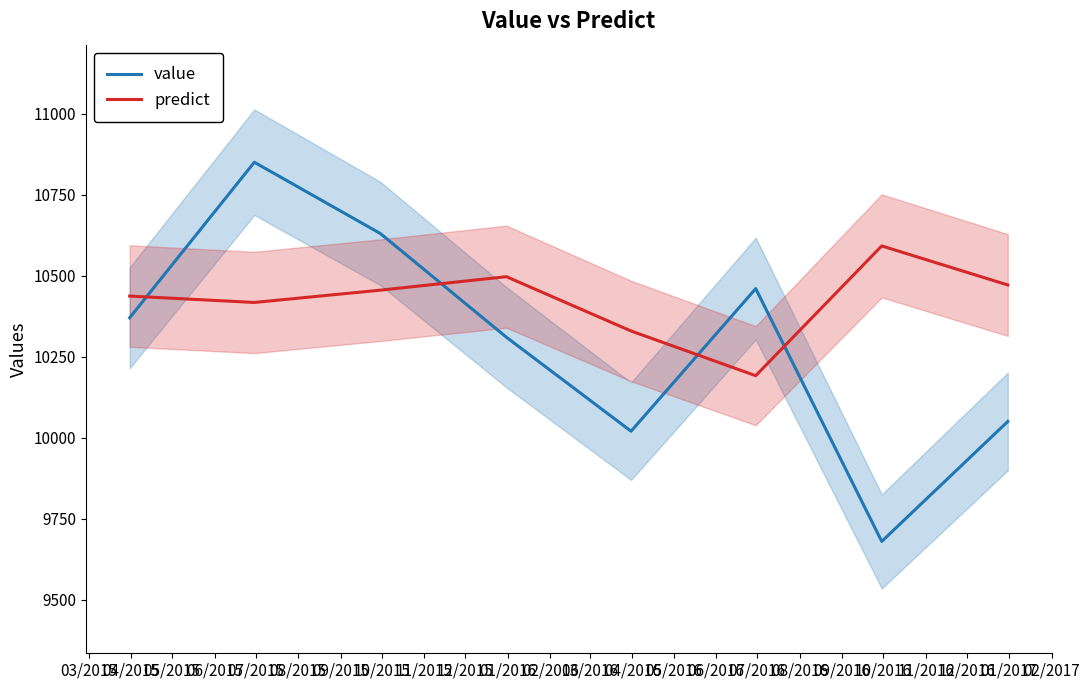

At 05/2015, list the series in order from largest to smallest.

value, predict